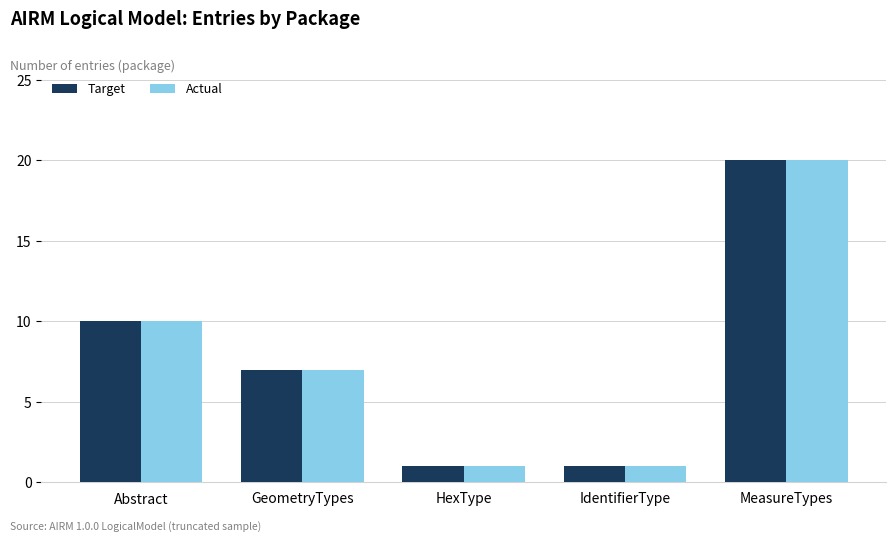

What is the difference between the Actual values at GeometryTypes and HexType?

6